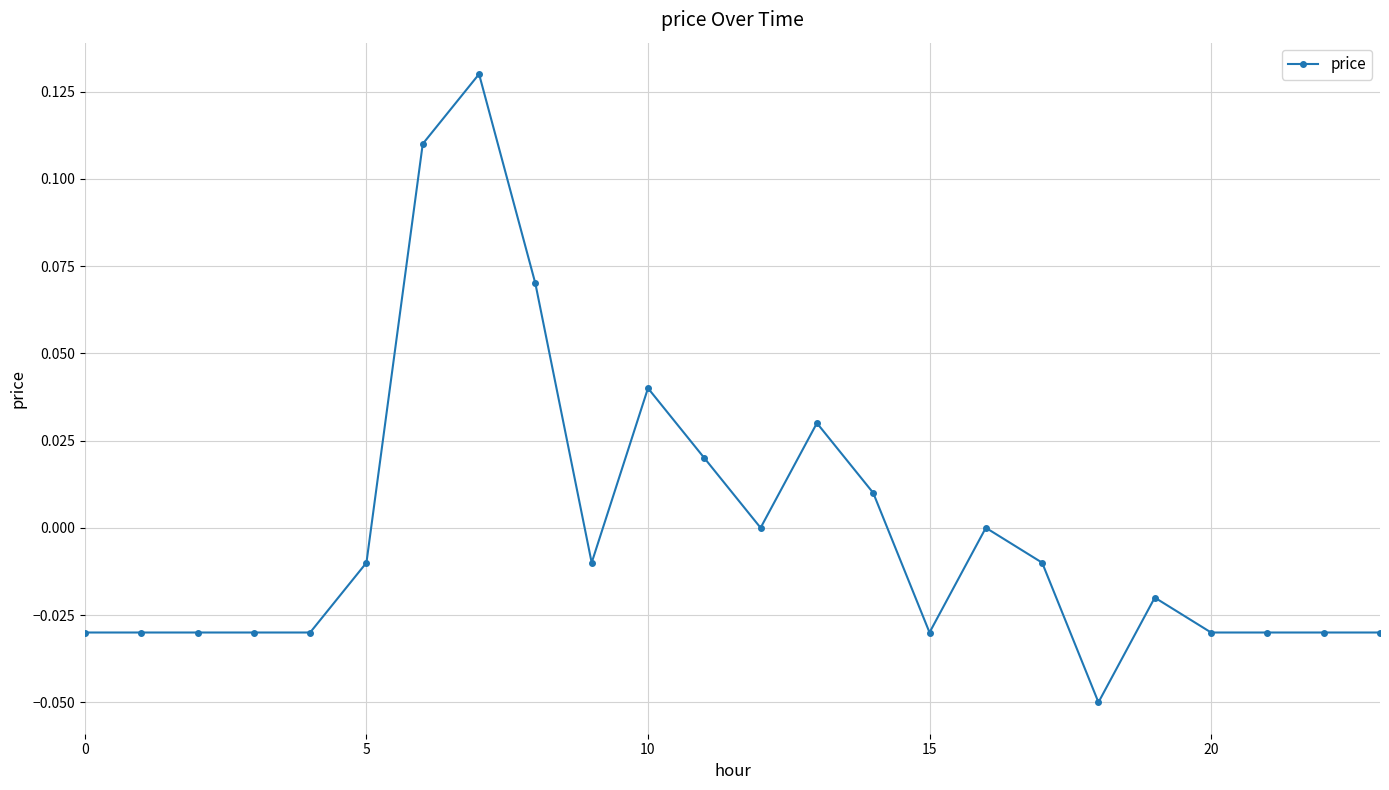

True or false: the data has more than 1 interior local peaks.

True